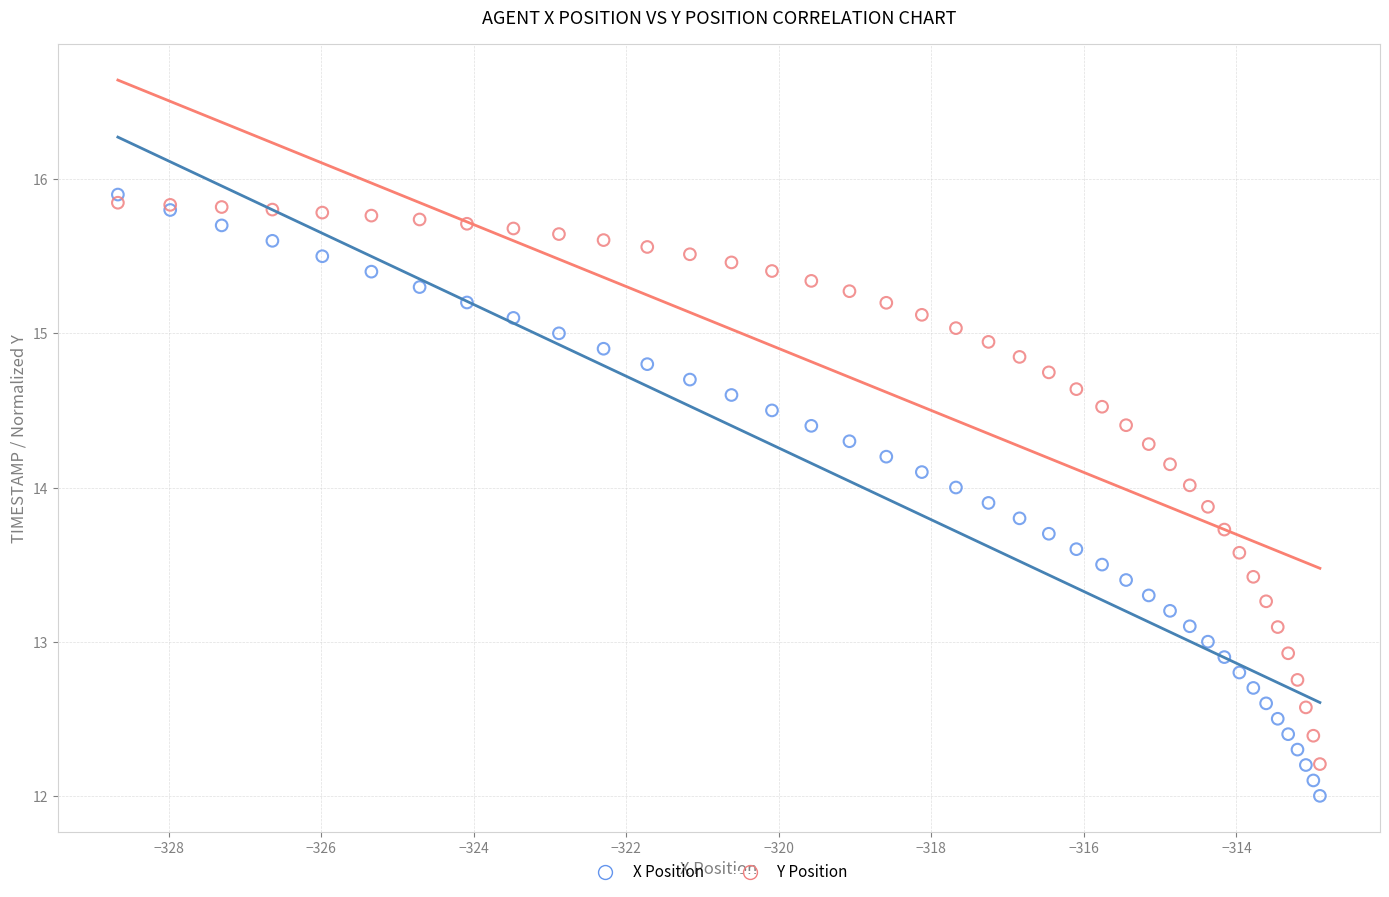

Which series has the widest spread of Y values?

X Position